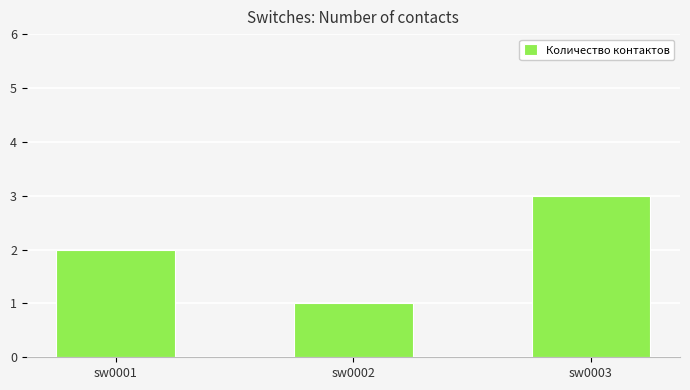

Reading left to right, transcribe all the data shown in this chart.

sw0001=2	sw0002=1	sw0003=3